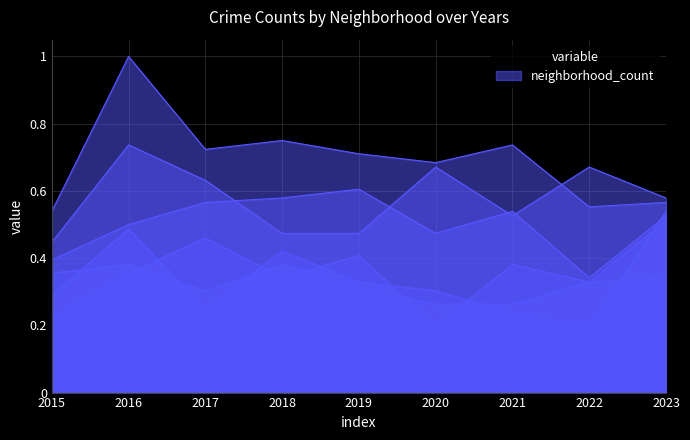

True or false: Garfield Park and Auburn Gresham intersect in this chart.

False